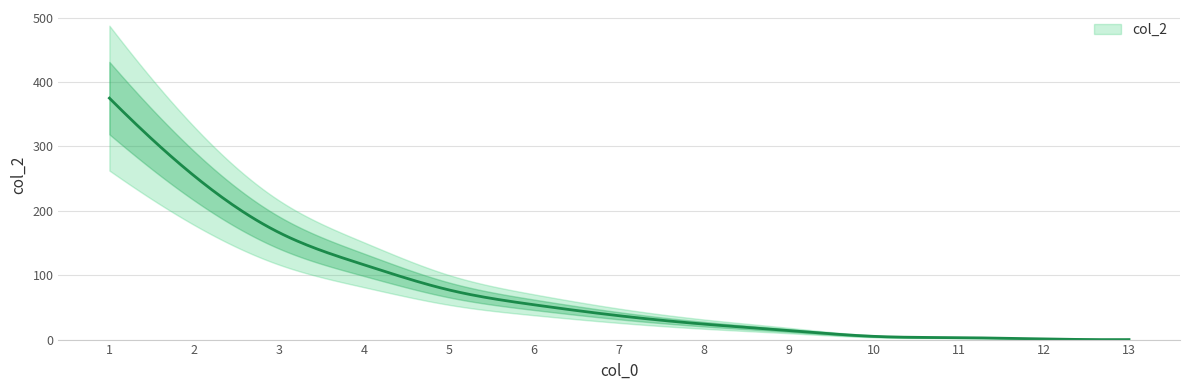

True or false: the data has more than 0 interior local peaks.

False